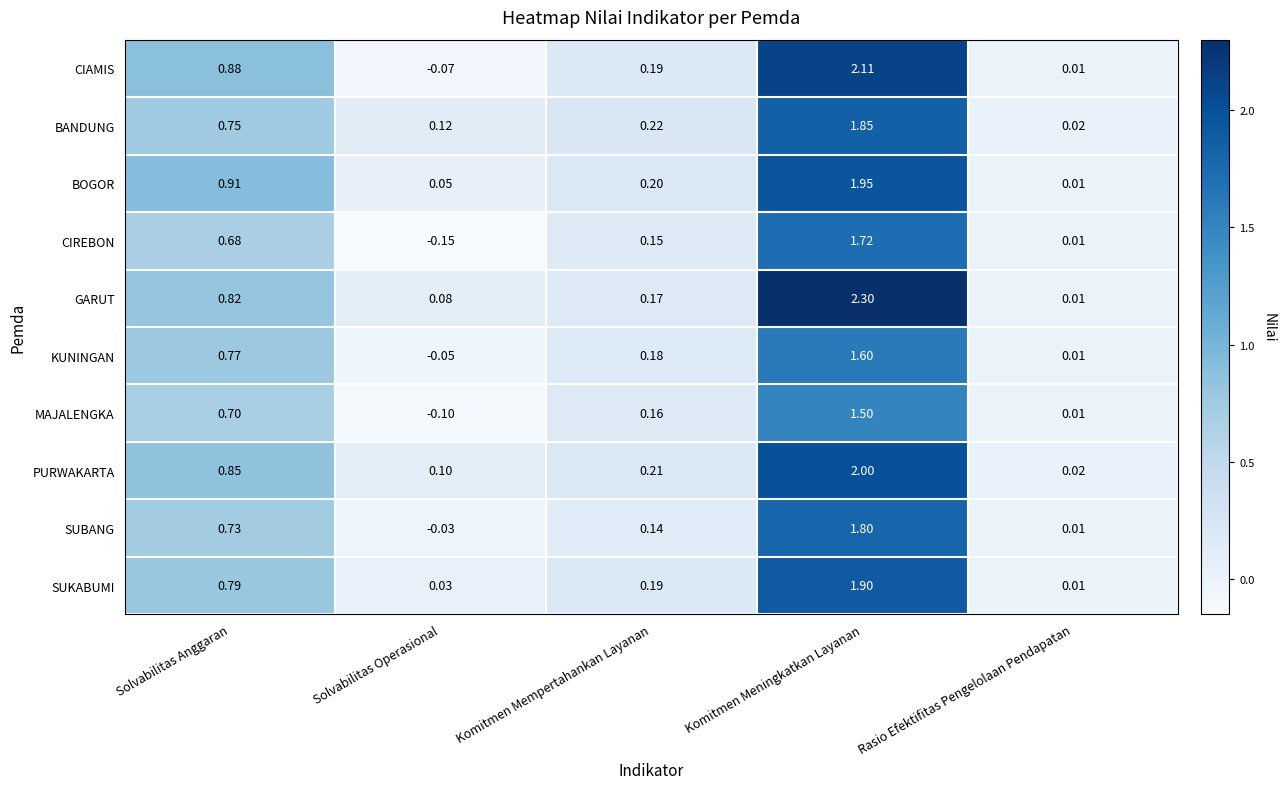

Where is KUNINGAN nearest to the value 0?

Rasio Efektifitas Pengelolaan Pendapatan